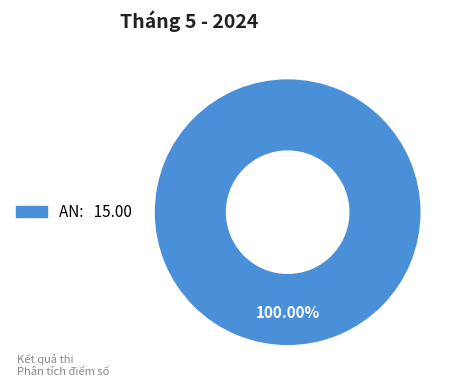

Is there any slice that represents more than half of the pie?

Yes